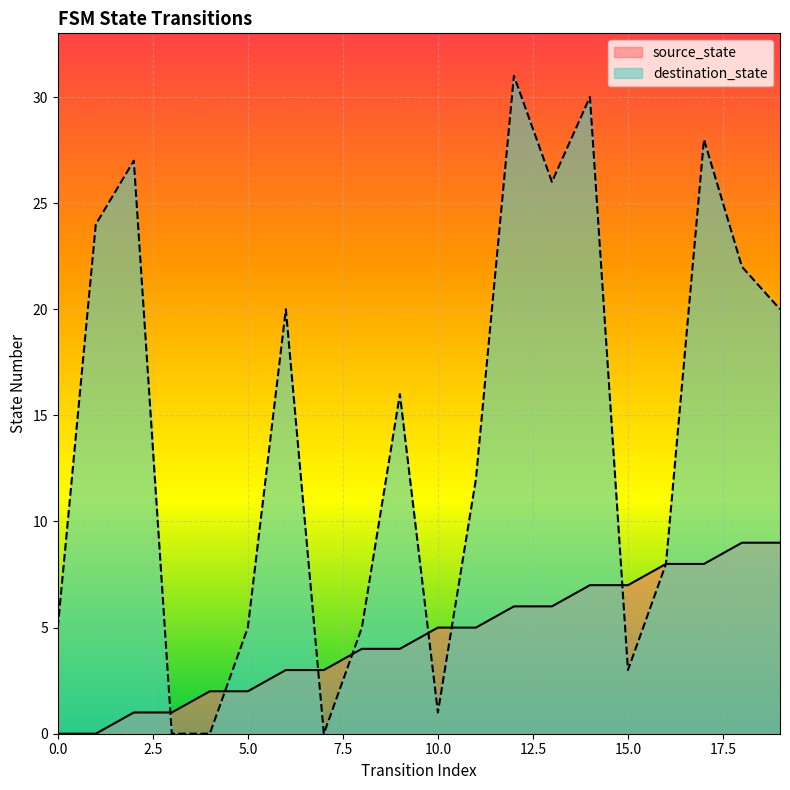

How many categories are shown in the chart?

20